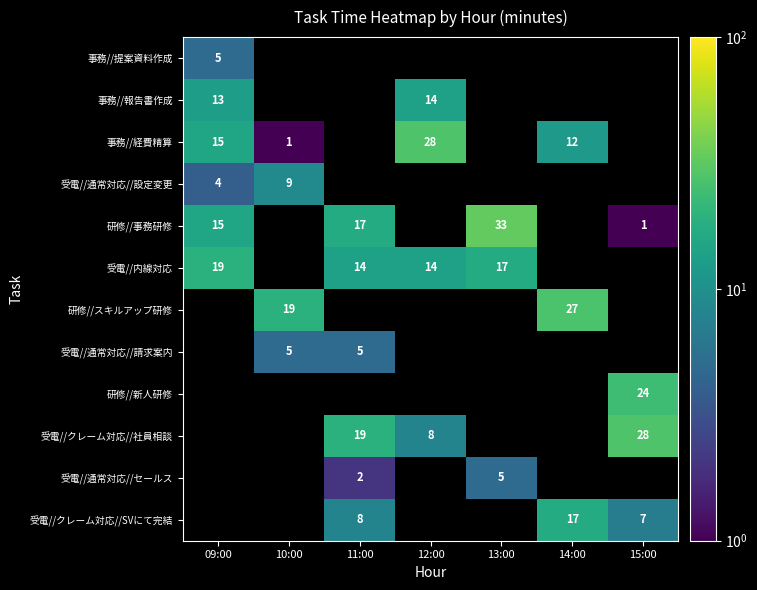

The value of 研修//スキルアップ研修 at 10:00 is 28. True or false?

False